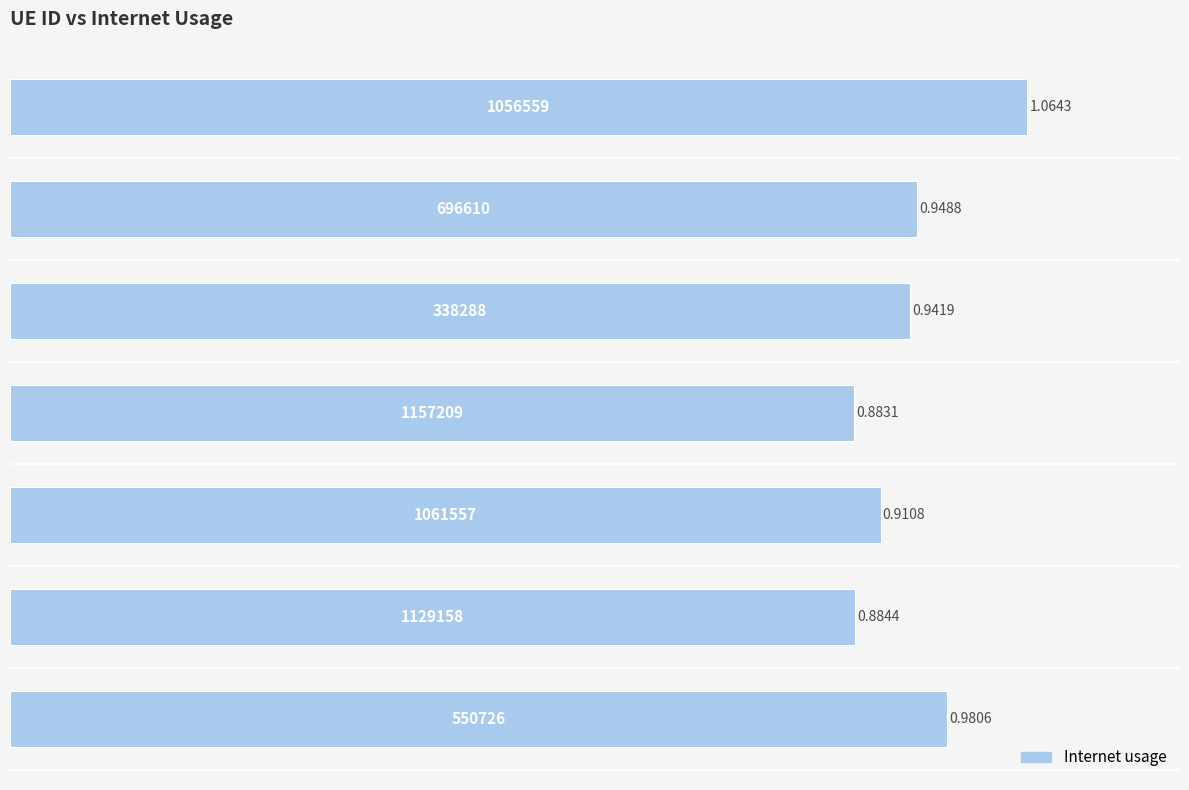

Does the chart contain any negative values?

No